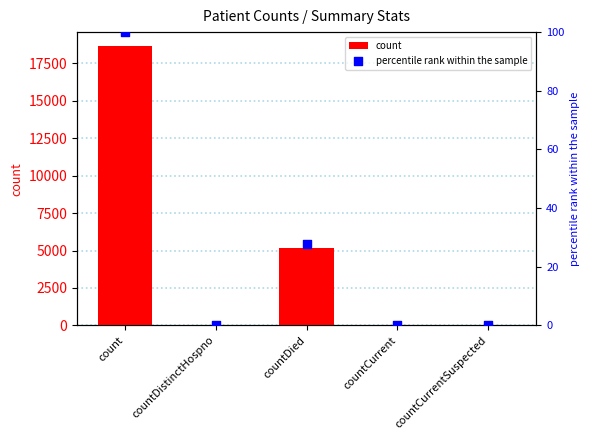

Which series contains the highest Y value?

count